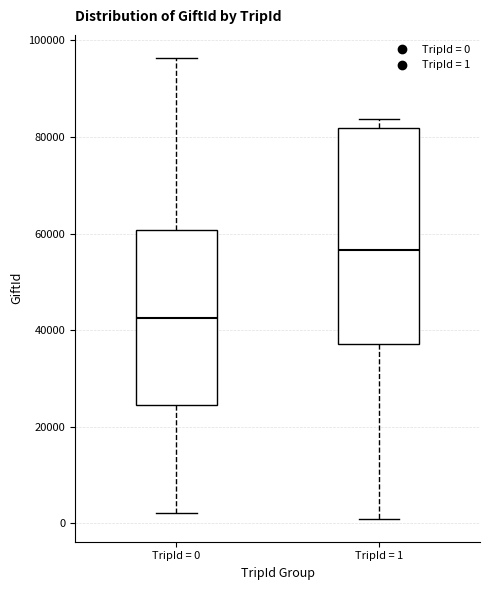

Reading left to right, transcribe this box plot: for each box, give where its median line is, the range the box spans, and where its two whiskers end, as read against the y-axis. The values are not printed on the chart, so give them approximately, as read against the axis.

TripId = 0: median 42000, box 24000 to 60000, whiskers 2000 to 96000
TripId = 1: median 56000, box 38000 to 82000, whiskers 0 to 84000